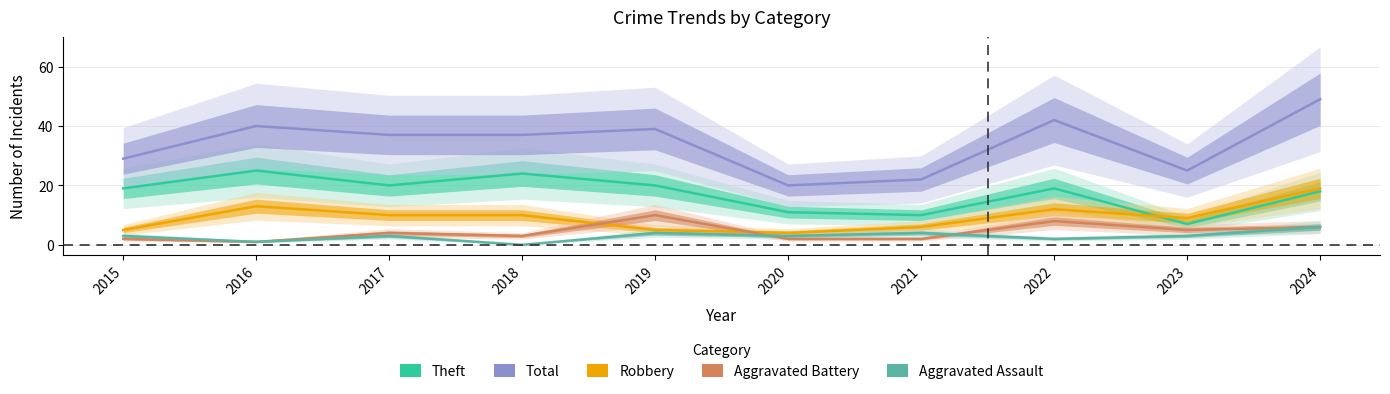

True or false: Aggravated Battery and Theft cross at least once.

False